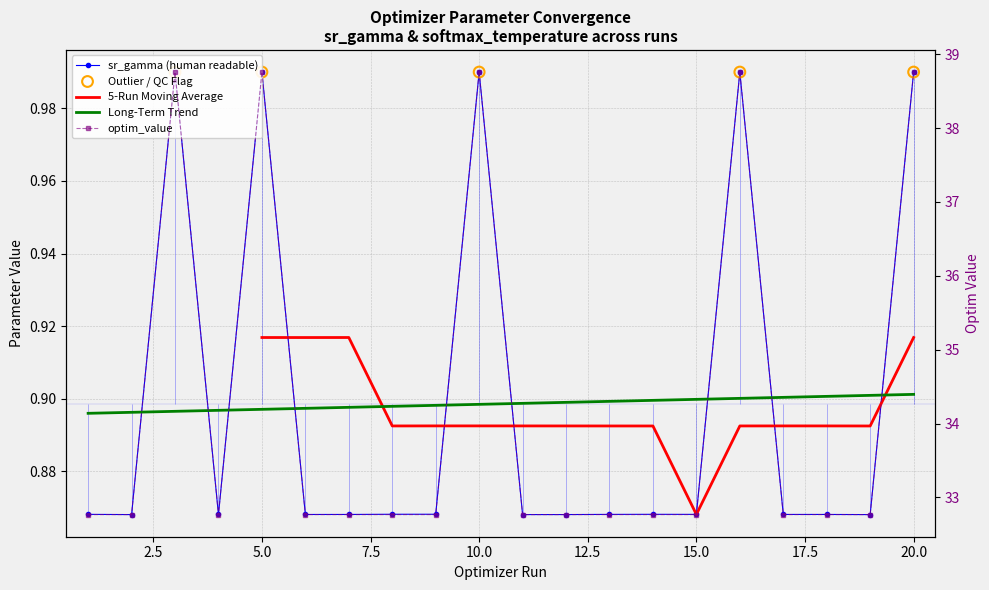

At how many categories does at least one series exceed 3?

20